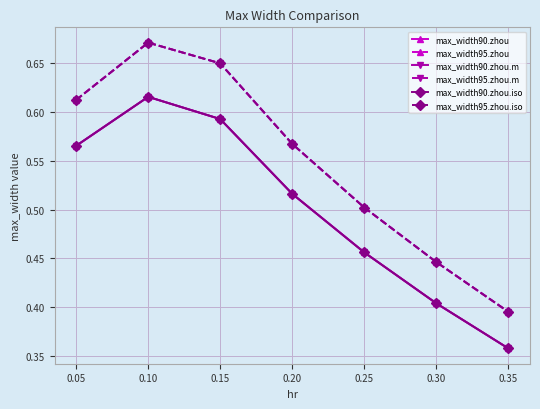

True or false: max_width90.zhou has more than 2 interior local peaks.

False